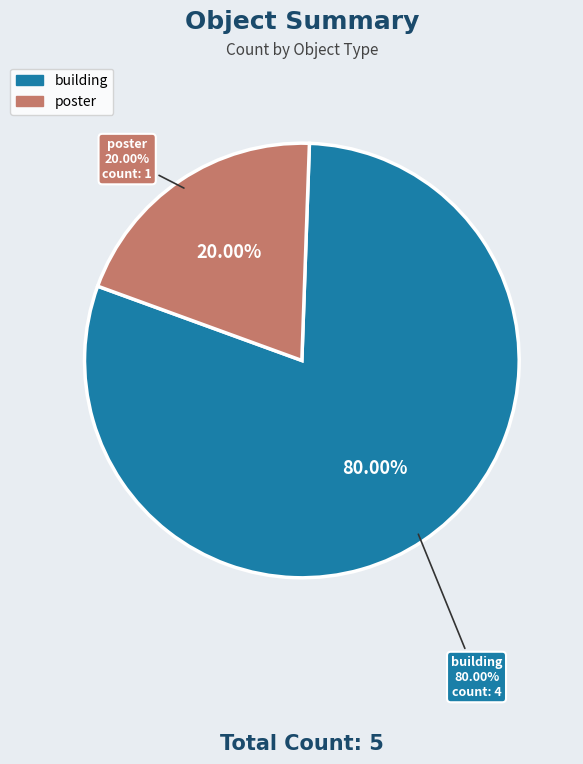

What percentage is the building slice, to the nearest percent?

80%